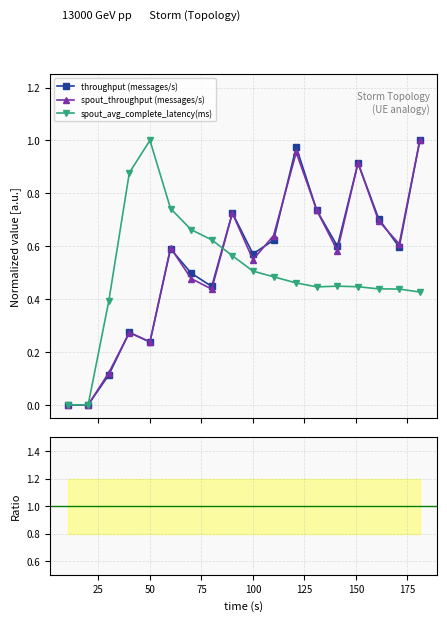

After their last crossing, which series has the higher values: spout_throughput (messages/s) or throughput (messages/s)?

spout_throughput (messages/s)